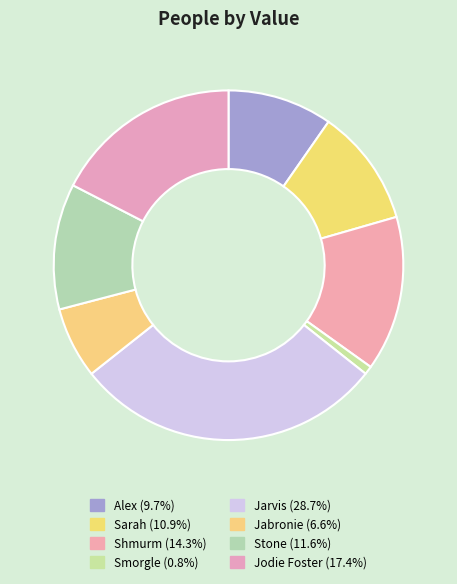

To the nearest percent, what is the combined percentage of Shmurm and Jarvis?

43%